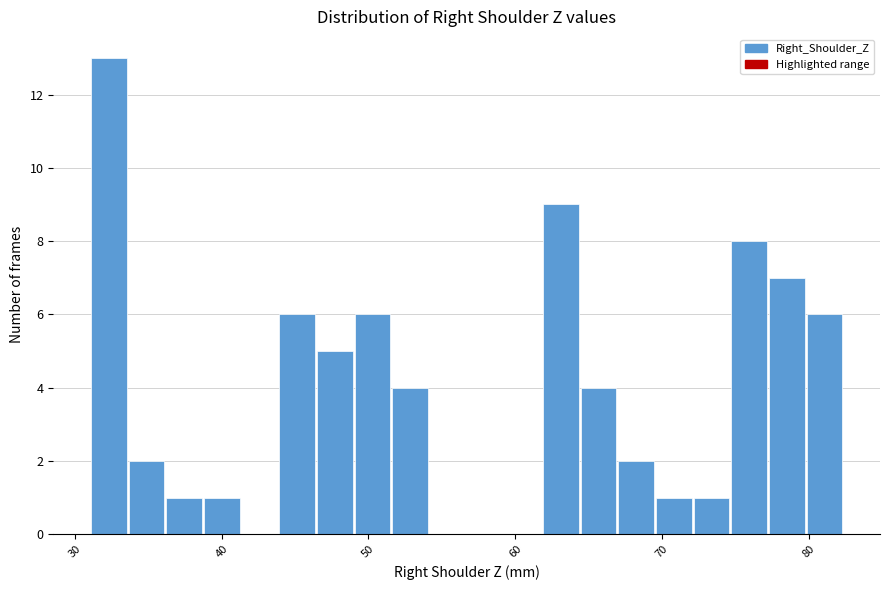

Read against the x-axis, roughly where is the centre of the tallest bar?

32